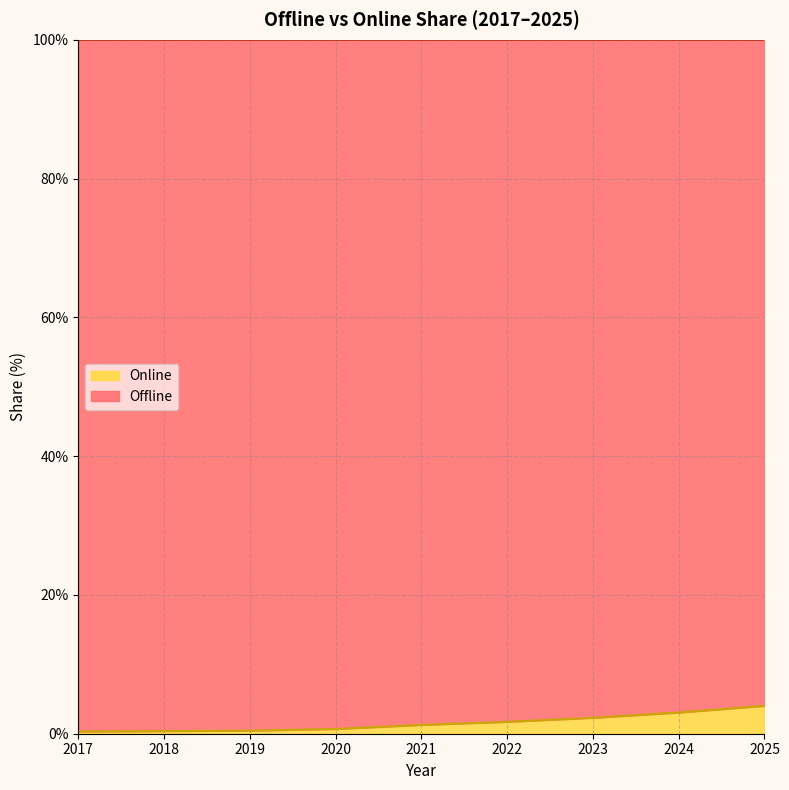

Reading right to left, extract all data points from this chart.

4.0	3.1	2.3	1.7	1.3	0.7	0.4	0.4	0.3